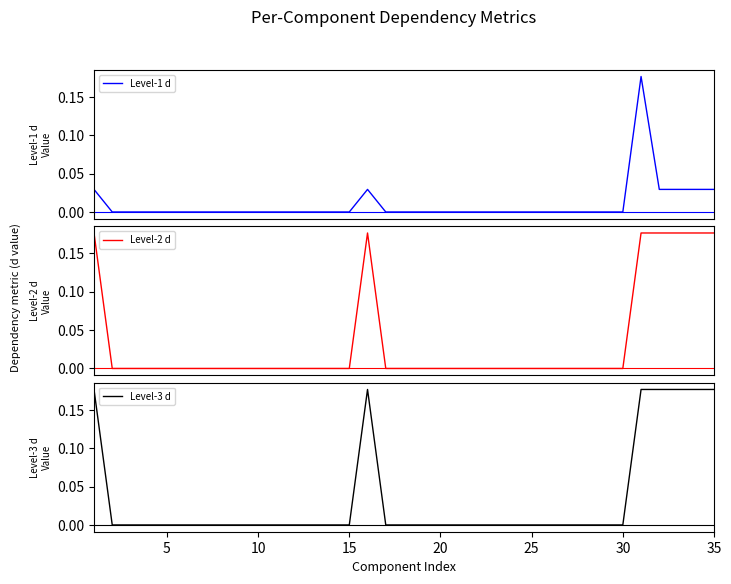

What is the sum of all Level-1 d values?

0.4